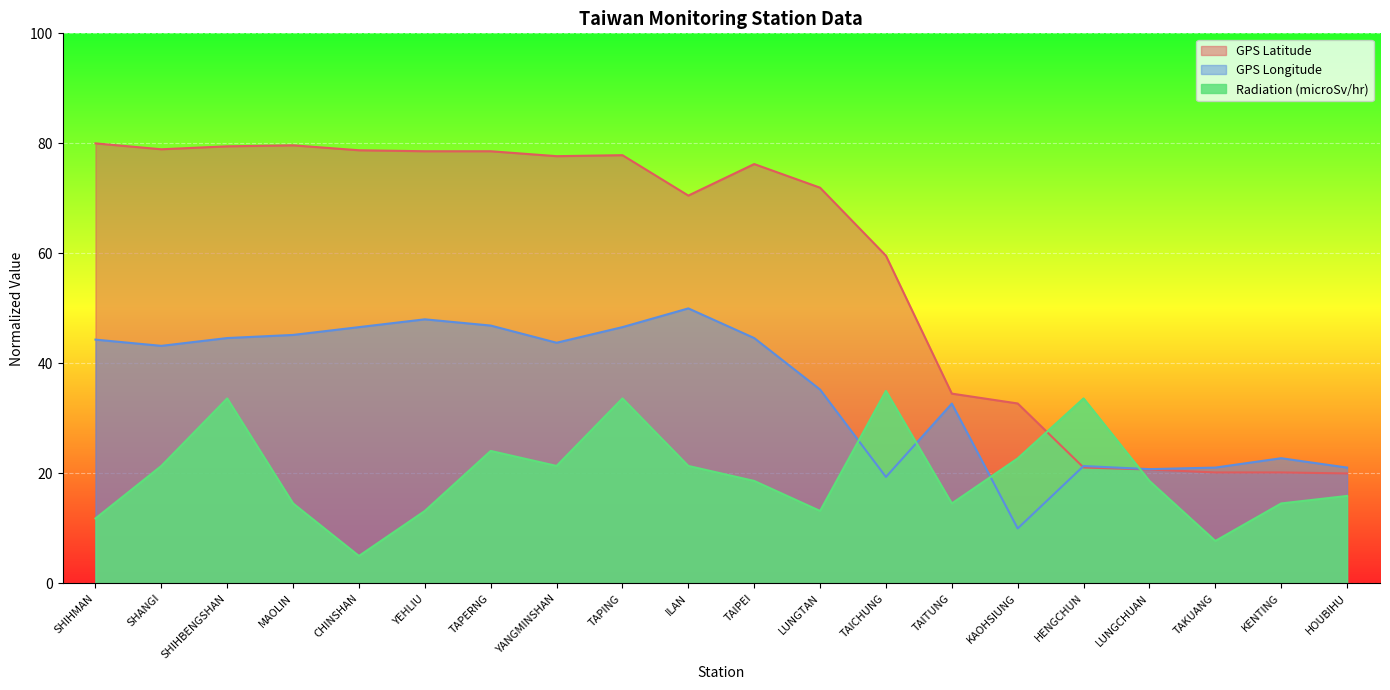

What is the label of the 8th point from the left?

YANGMINSHAN